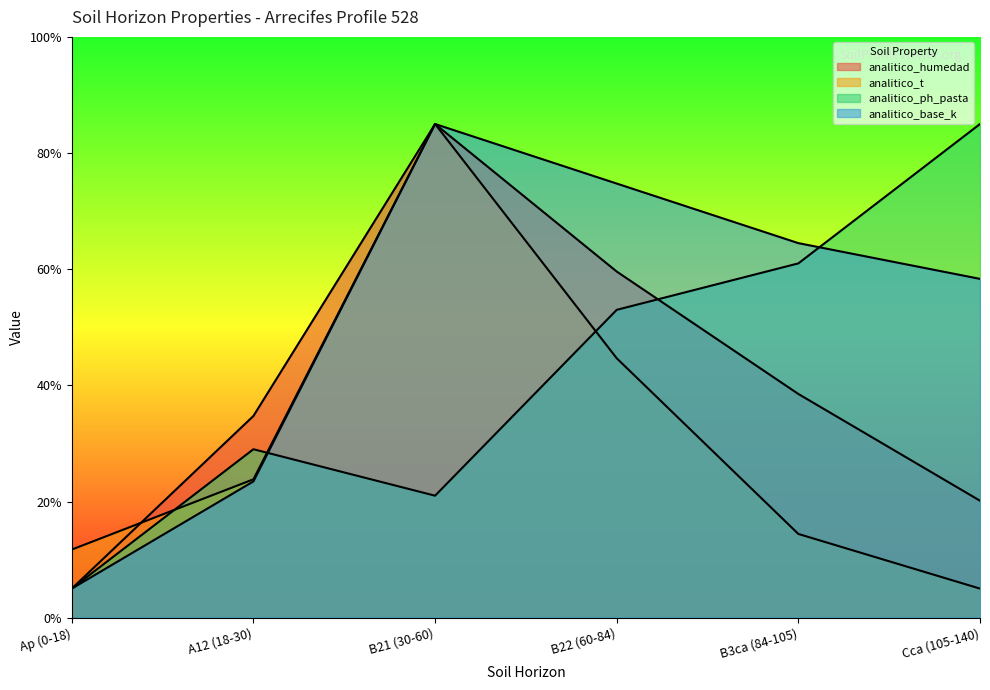

At which category does analitico_humedad reach its first local peak?

B21 (30-60)